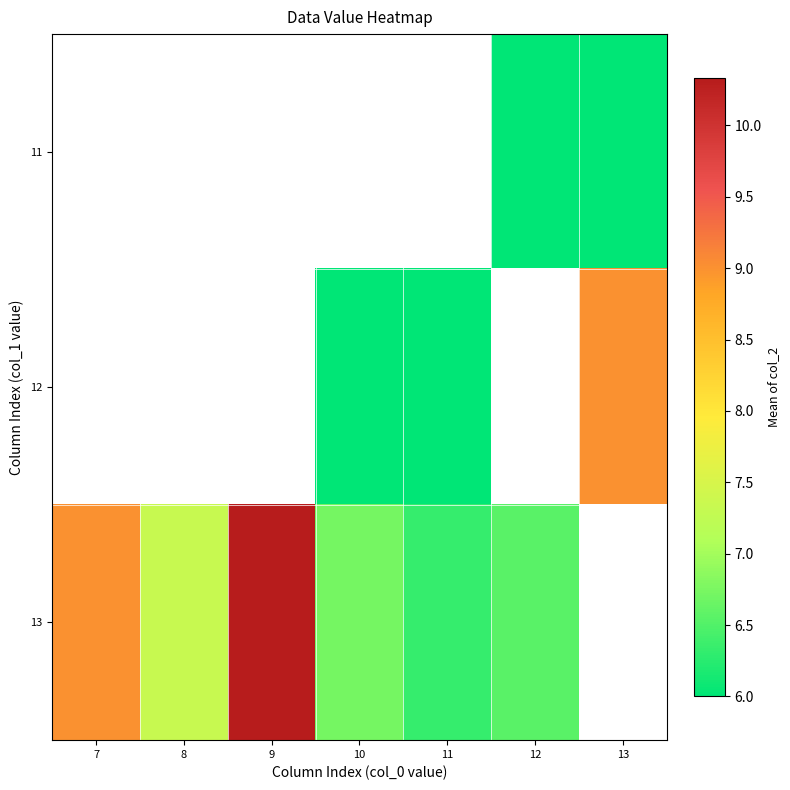

How many data points in 13 are less than 7?

3